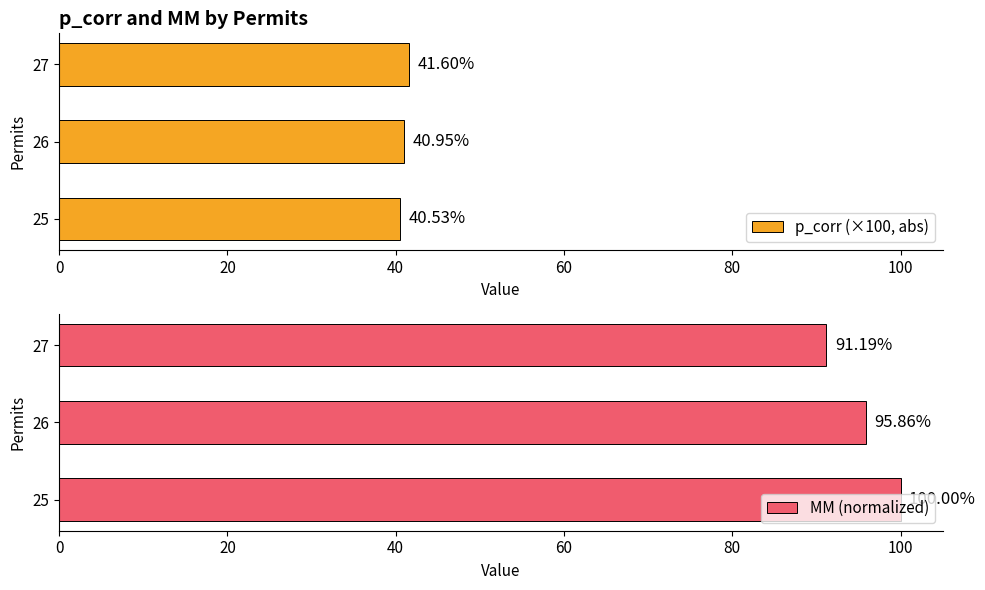

What is the highest value of the p_corr (×100, abs) series?

41.6